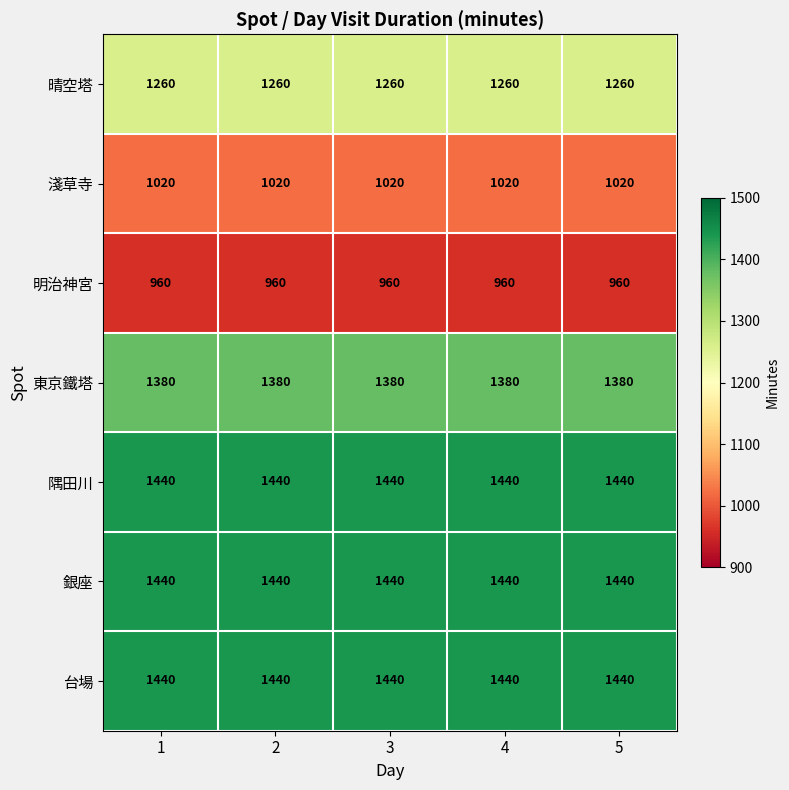

At how many categories does at least one series exceed 1430?

5